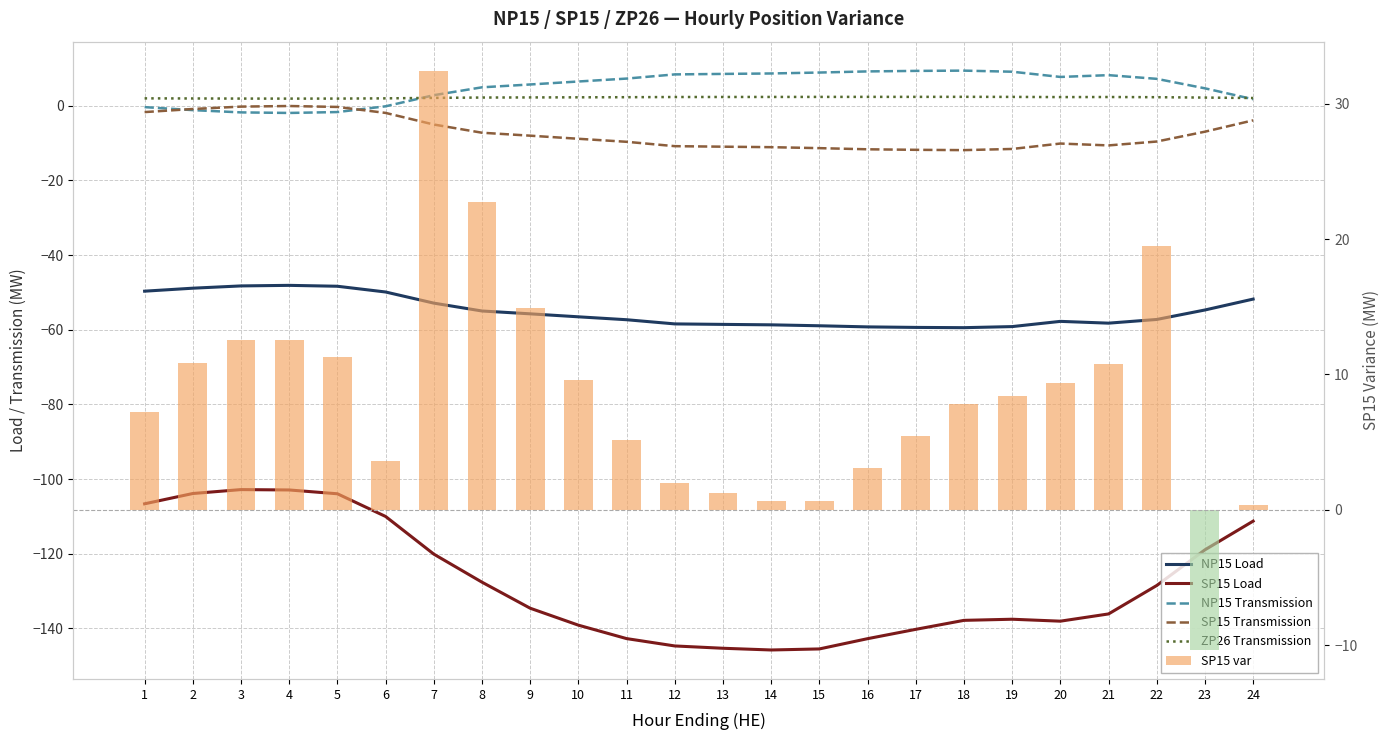

At 20, list the series in order from smallest to largest.

SP15 Load, NP15 Load, SP15 Transmission, ZP26 Transmission, NP15 Transmission, SP15 var